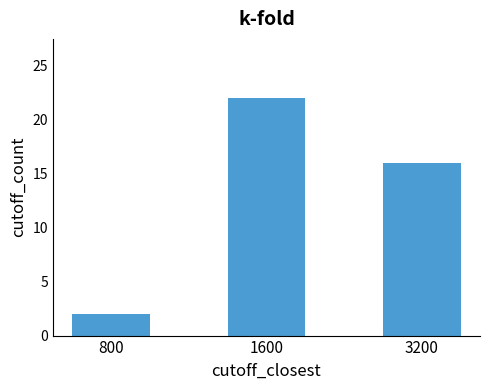

What is the ratio of the value at 800 to the value at 1600?

0.1